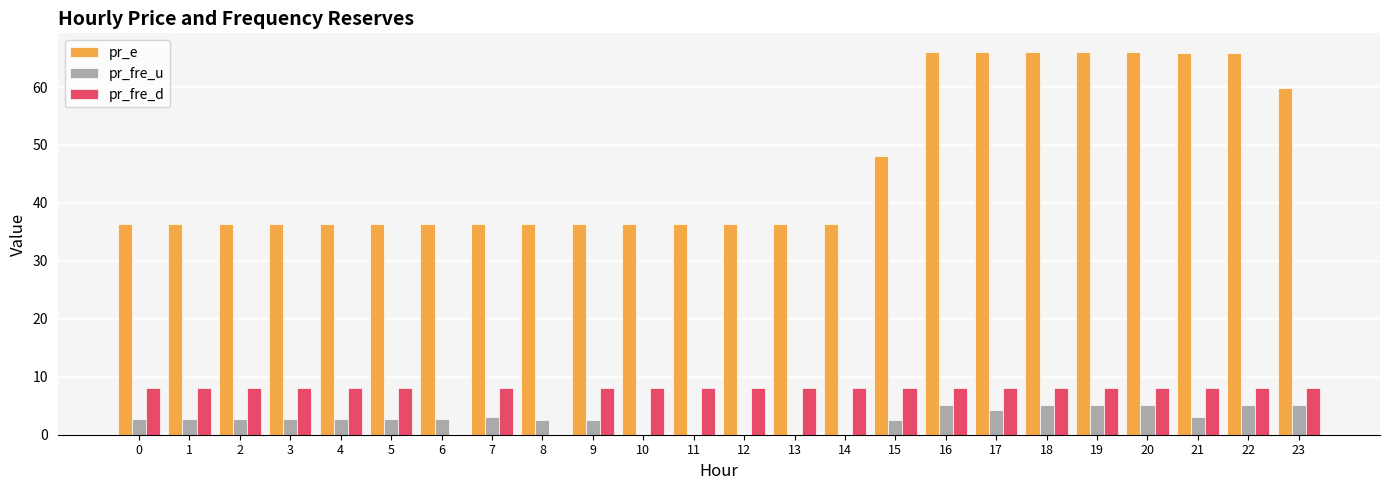

Which series changed the most between 2 and 21?

pr_e